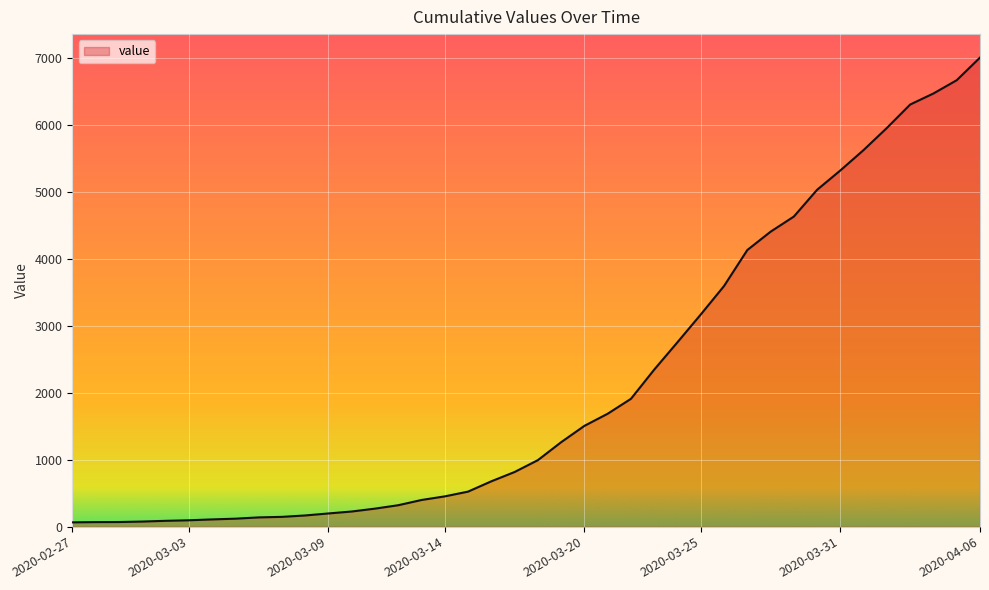

What is the difference between the maximum and minimum values?

6940